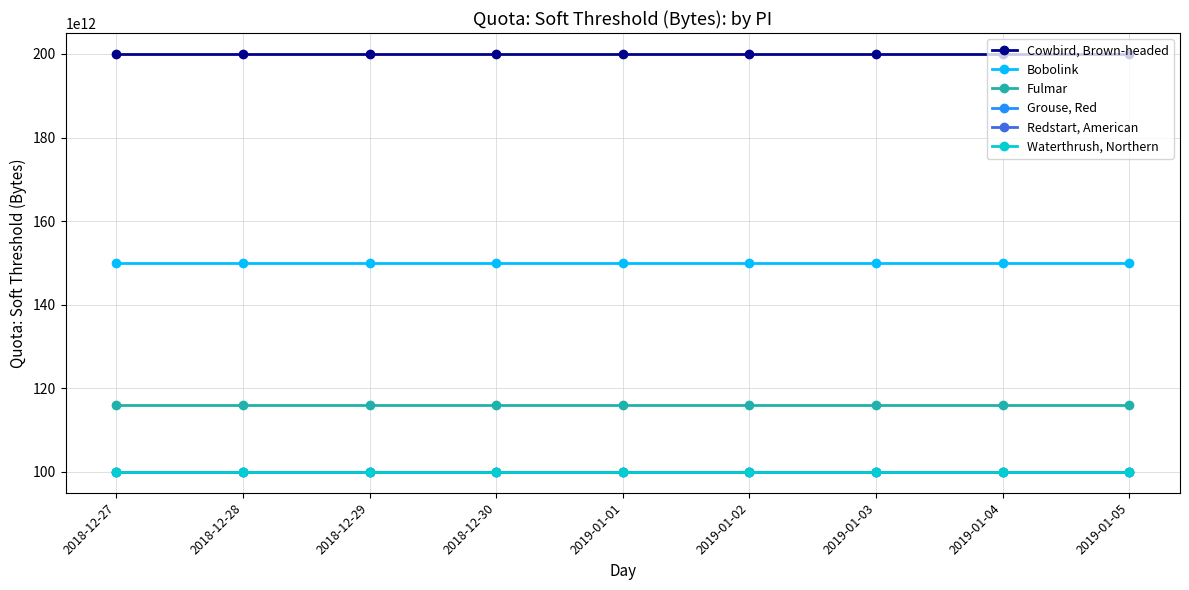

How many lines are shown in the chart?

6